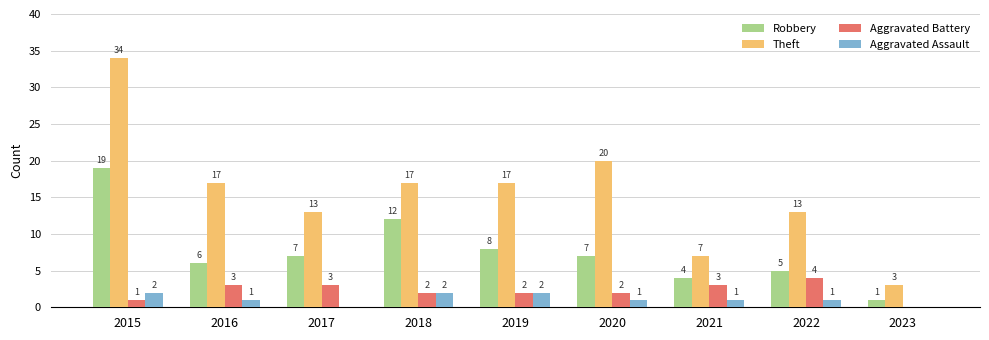

The Aggravated Assault series shows 2 at 2015. True or false?

True